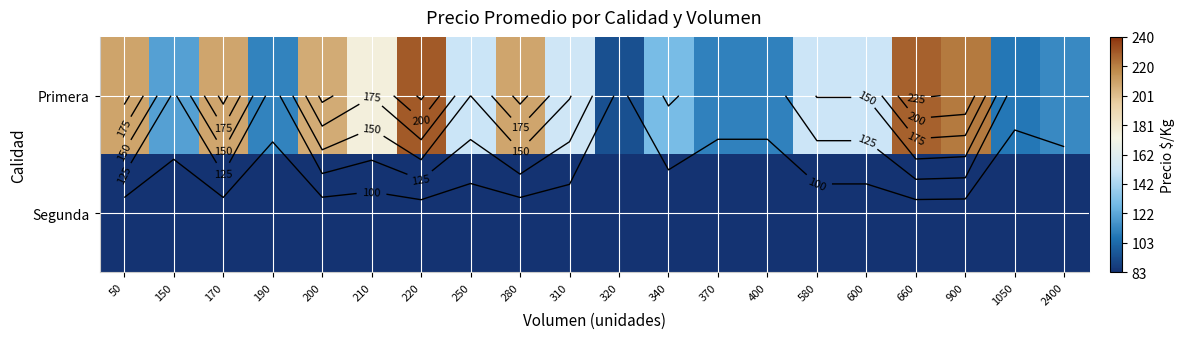

What is the approximate value of Segunda at 210?

83.0